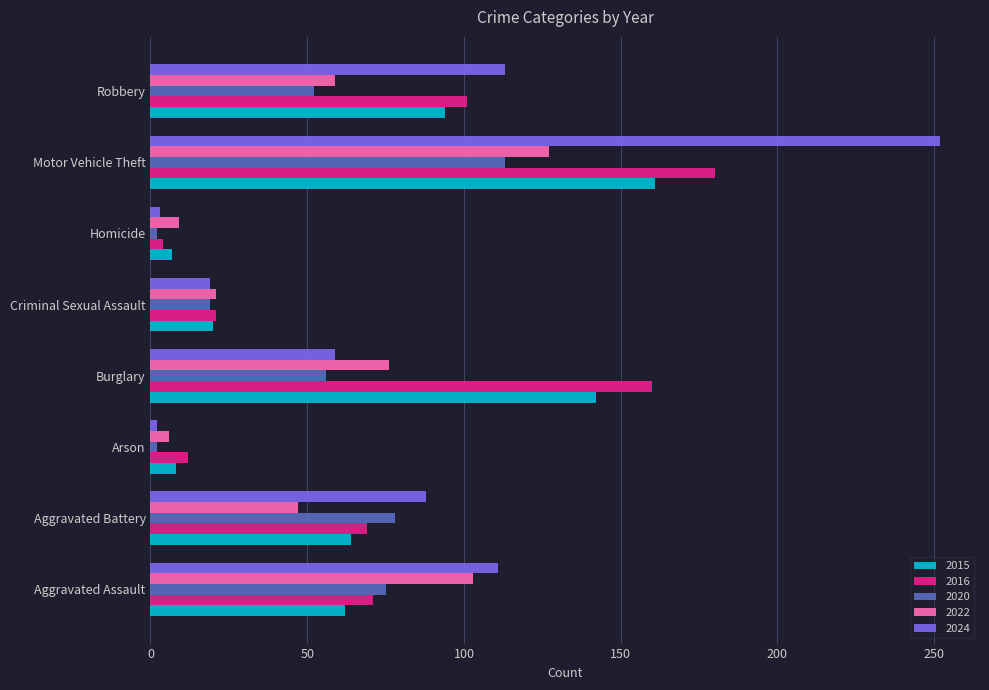

Rank the categories by 2022 value from highest to lowest.

Motor Vehicle Theft, Aggravated Assault, Burglary, Robbery, Aggravated Battery, Criminal Sexual Assault, Homicide, Arson